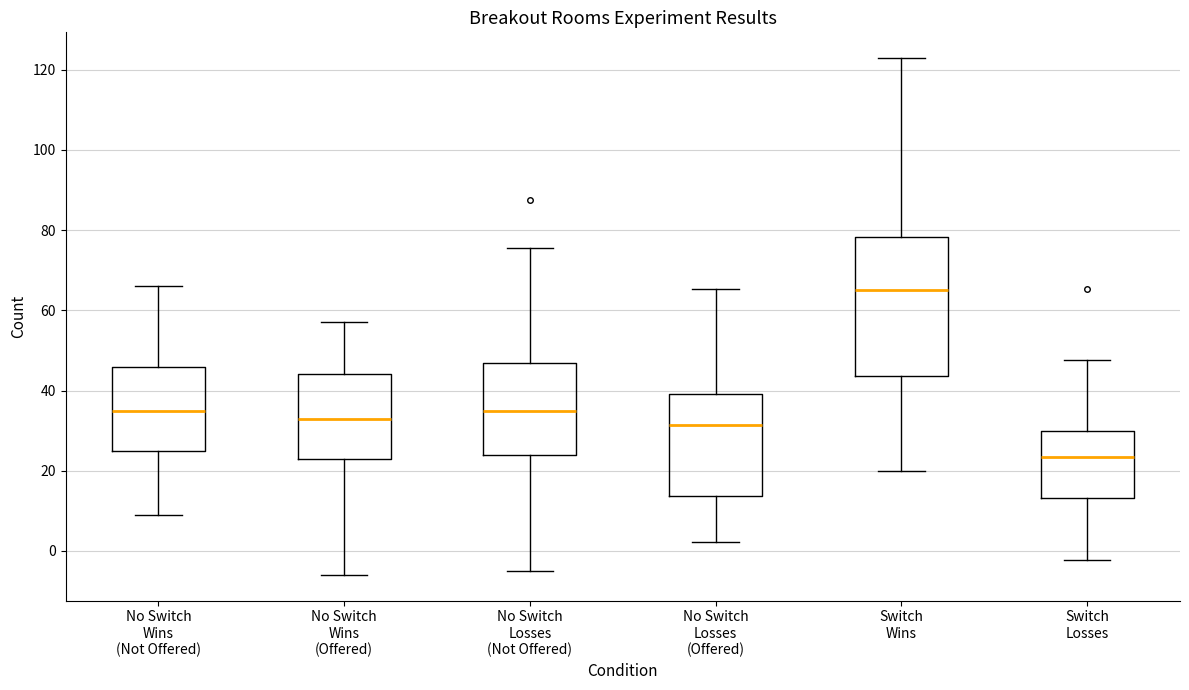

Where does the median line of the box for Switch Losses sit on the y-axis? The values are not printed on the chart, so give them approximately, as read against the axis.

24